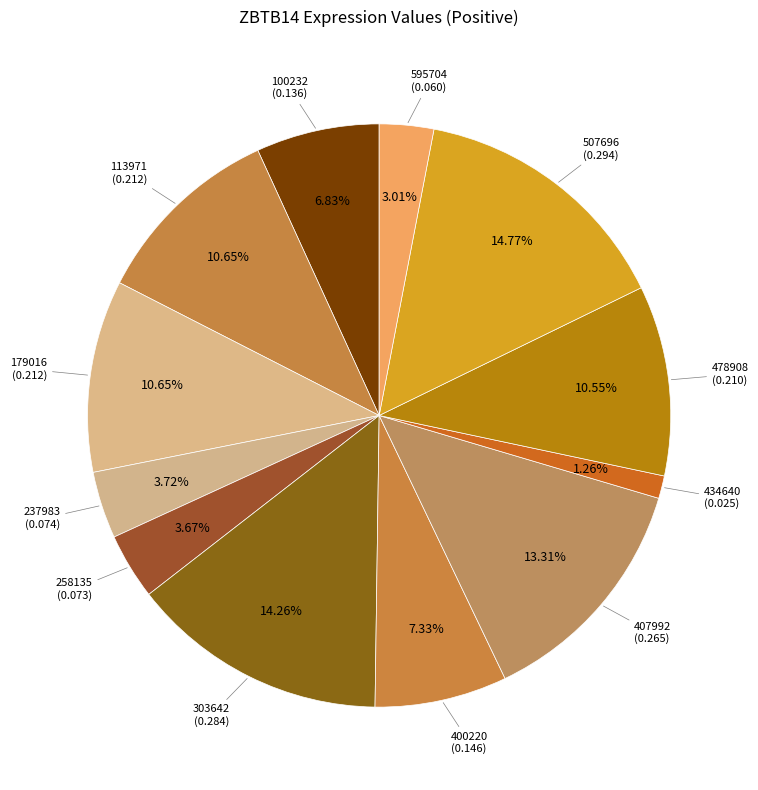

How many slices are in this pie chart?

12